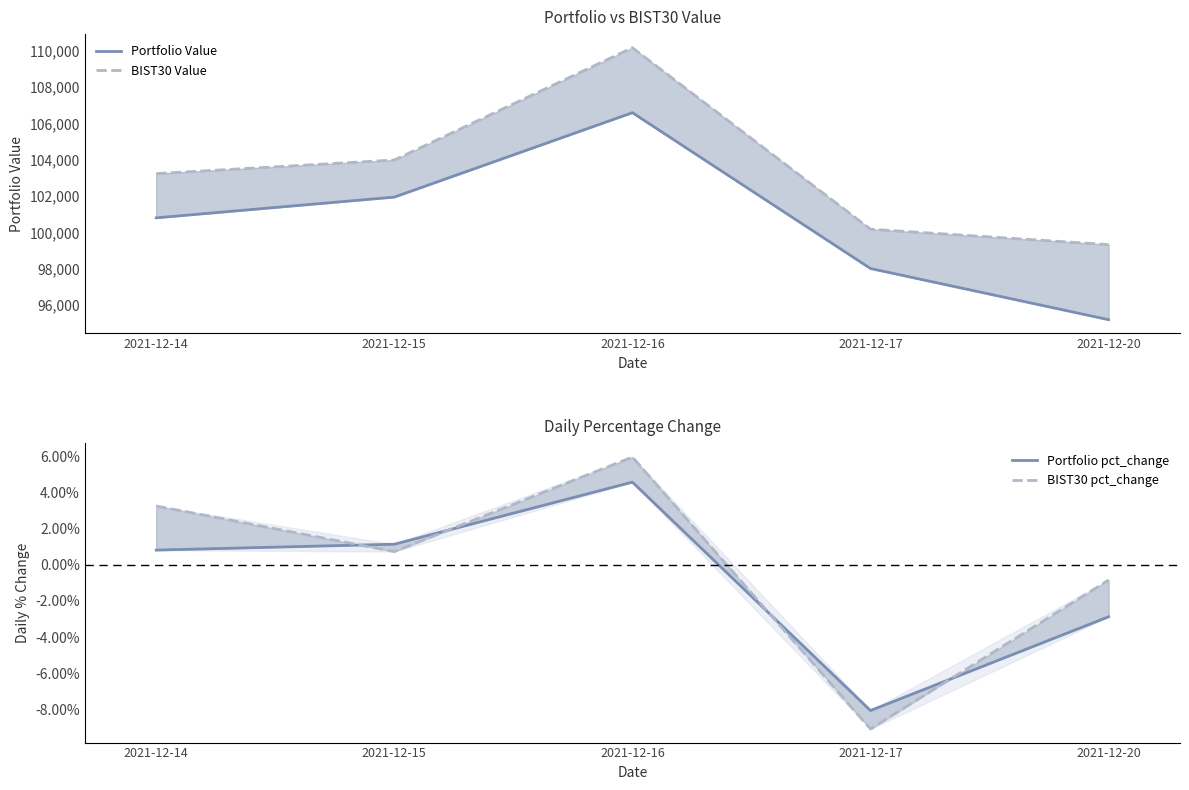

Reading left to right, extract all data points from this chart.

Portfolio Value: 2021-12-14=100807.8	2021-12-15=101949.5	2021-12-16=106598.5	2021-12-17=98016.5	2021-12-20=95199.4
BIST30 Value: 2021-12-14=103242.5	2021-12-15=103992.2	2021-12-16=110176.5	2021-12-17=100183.0	2021-12-20=99333.2
Portfolio pct_change: 2021-12-14=0.0	2021-12-15=0.0	2021-12-16=0.0	2021-12-17=-0.1	2021-12-20=-0.0
BIST30 pct_change: 2021-12-14=0.0	2021-12-15=0.0	2021-12-16=0.1	2021-12-17=-0.1	2021-12-20=-0.0